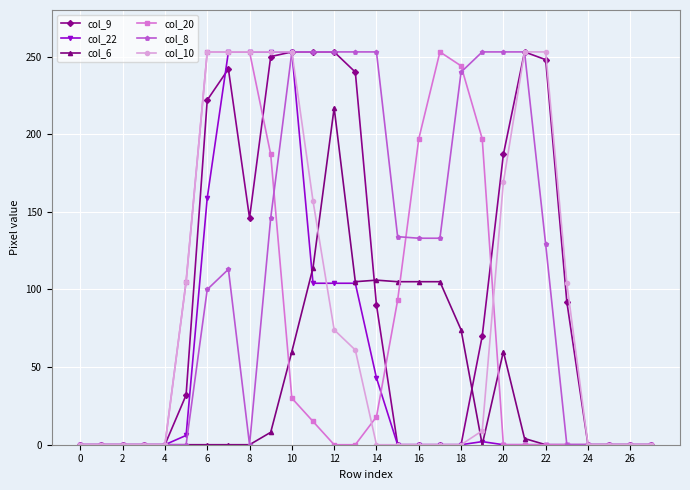

How many values in the col_22 series exceed 0?

11